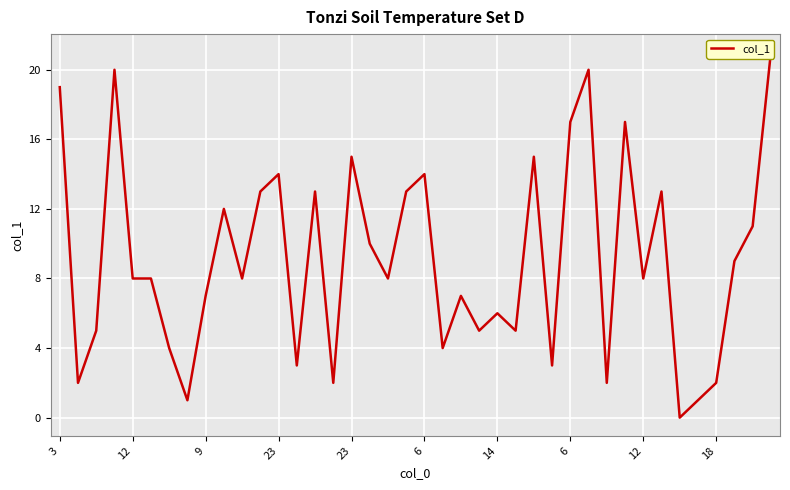

Reading left to right, list all the values displayed in this chart.

19	2	5	20	8	8	4	1	7	12	8	13	14	3	13	2	15	10	8	13	14	4	7	5	6	5	15	3	17	20	2	17	8	13	0	1	2	9	11	21